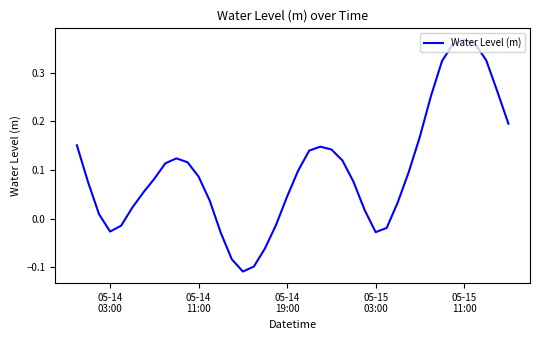

Count the number of values greater than 0.

30